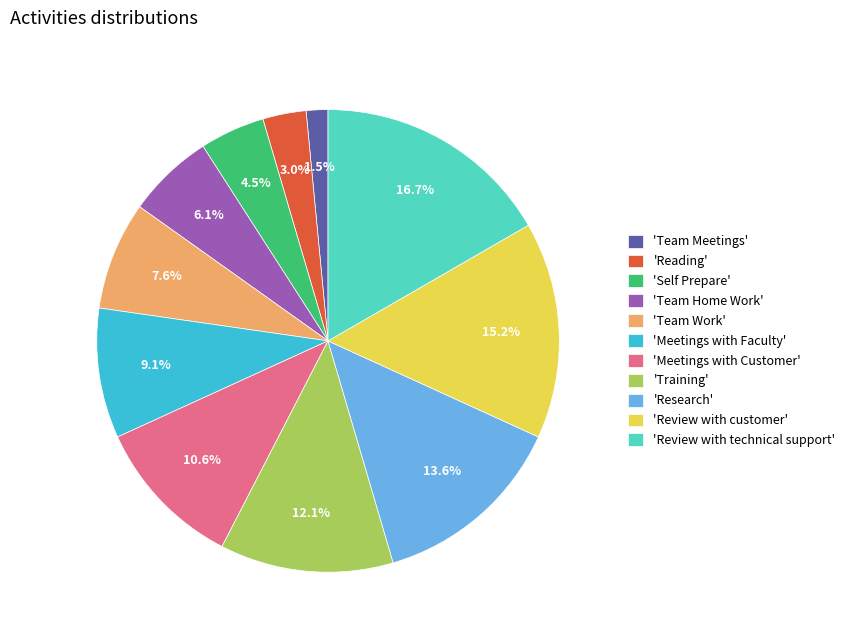

Rank the categories by value from lowest to highest.

'Team Meetings', 'Reading', 'Self Prepare', 'Team Home Work', 'Team Work', 'Meetings with Faculty', 'Meetings with Customer', 'Training', 'Research', 'Review with customer', 'Review with technical support'